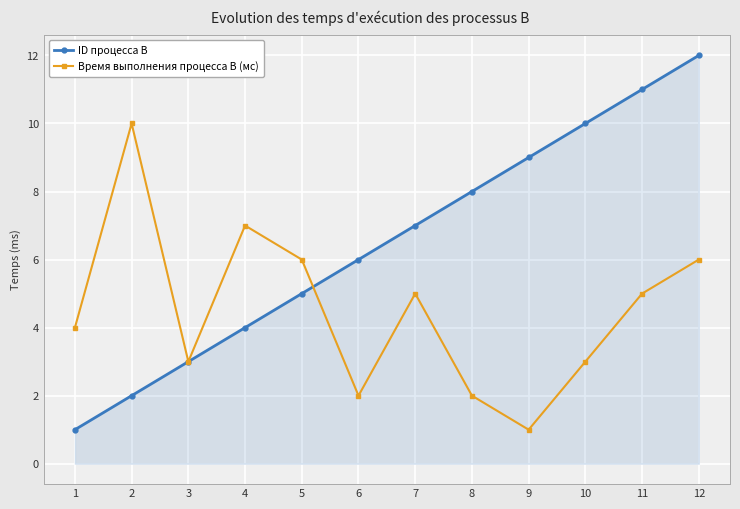

Reading left to right, transcribe all the data shown in this chart.

ID процесса B: 1	2	3	4	5	6	7	8	9	10	11	12
Время выполнения процесса B (мс): 4	10	3	7	6	2	5	2	1	3	5	6